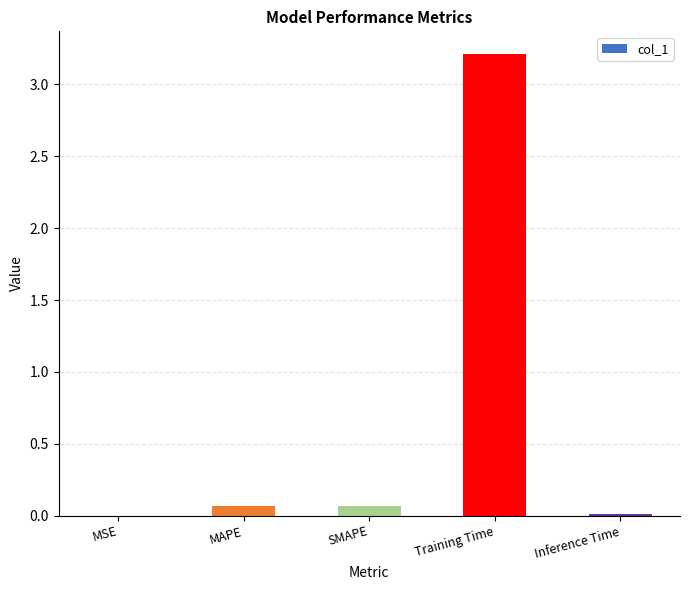

Between MAPE and Inference Time, which is larger?

MAPE